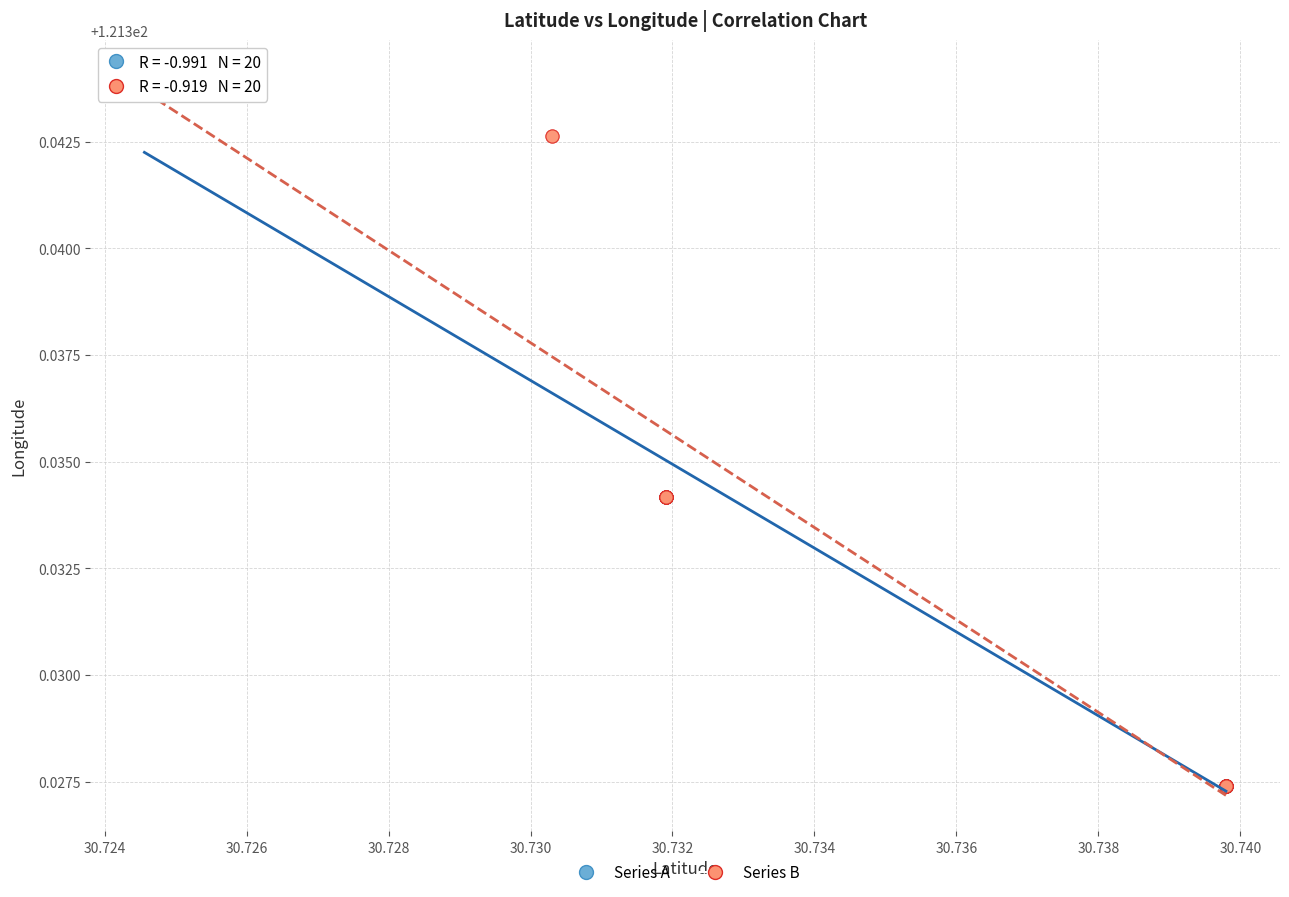

What are all the series names shown in the legend?

Series A, Series B